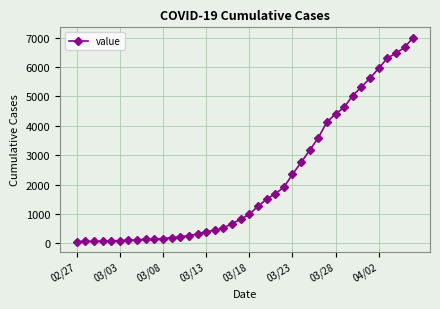

What is the value of the 3rd point from the left?

69